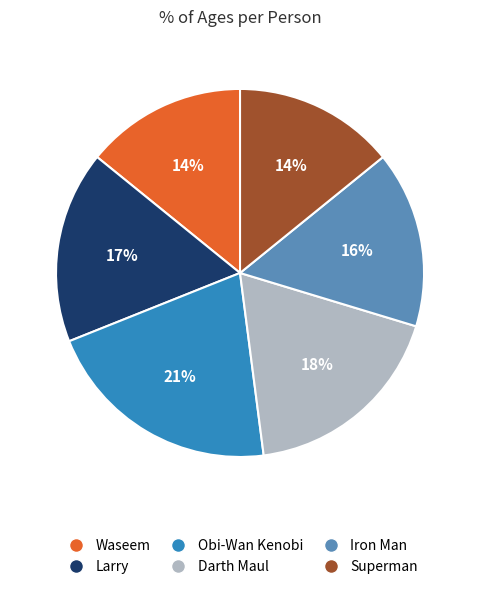

Do Obi-Wan Kenobi and Superman together represent more than half of the pie?

No